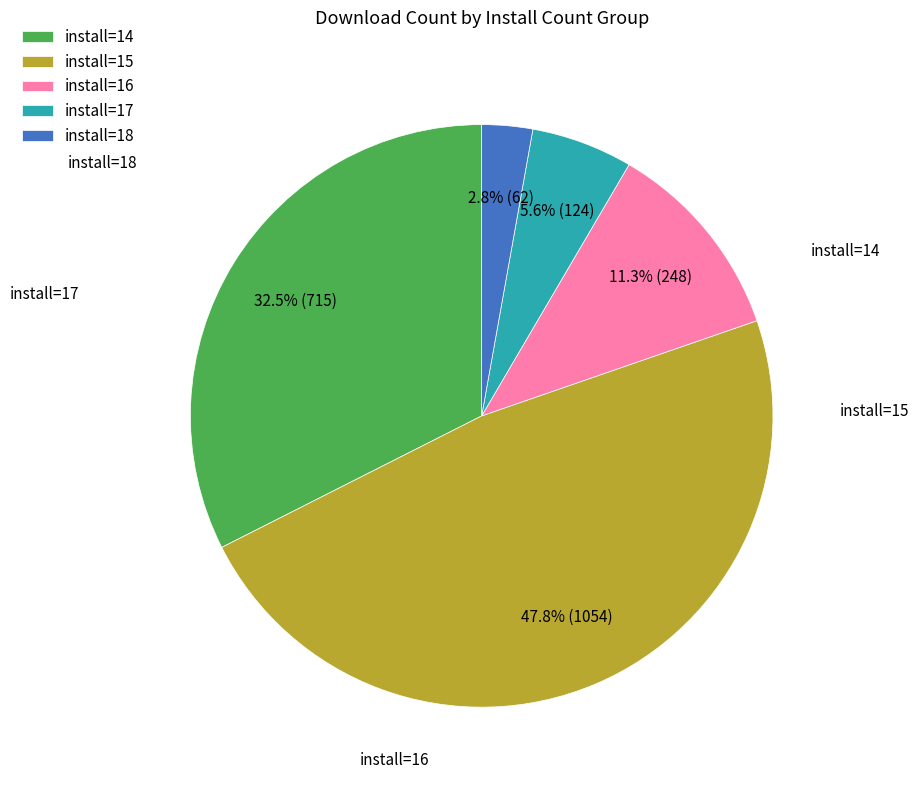

Approximately how many times larger is the value at install=17 compared to install=18?

2.0